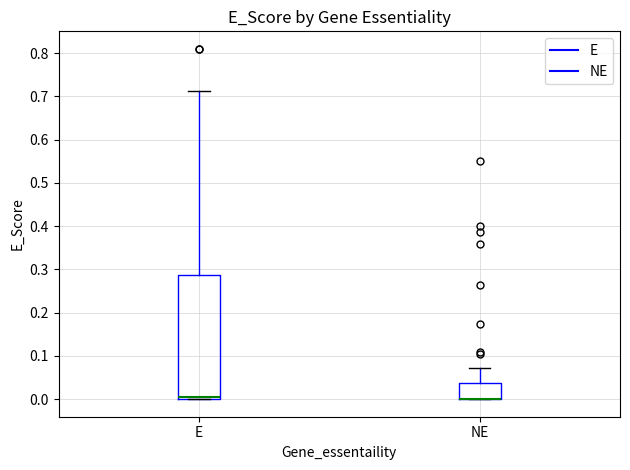

Where does the upper whisker of the box for NE end on the y-axis? The values are not printed on the chart, so give them approximately, as read against the axis.

0.07